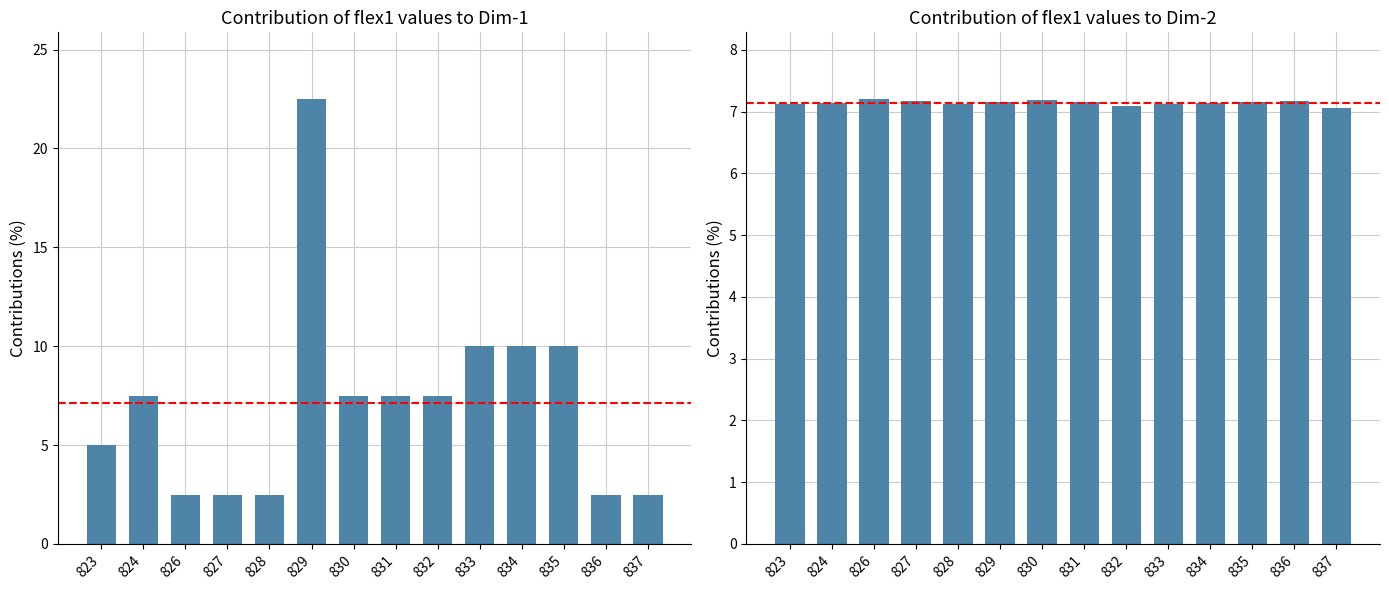

What is the spread (max minus min) of values at 823?

2.1